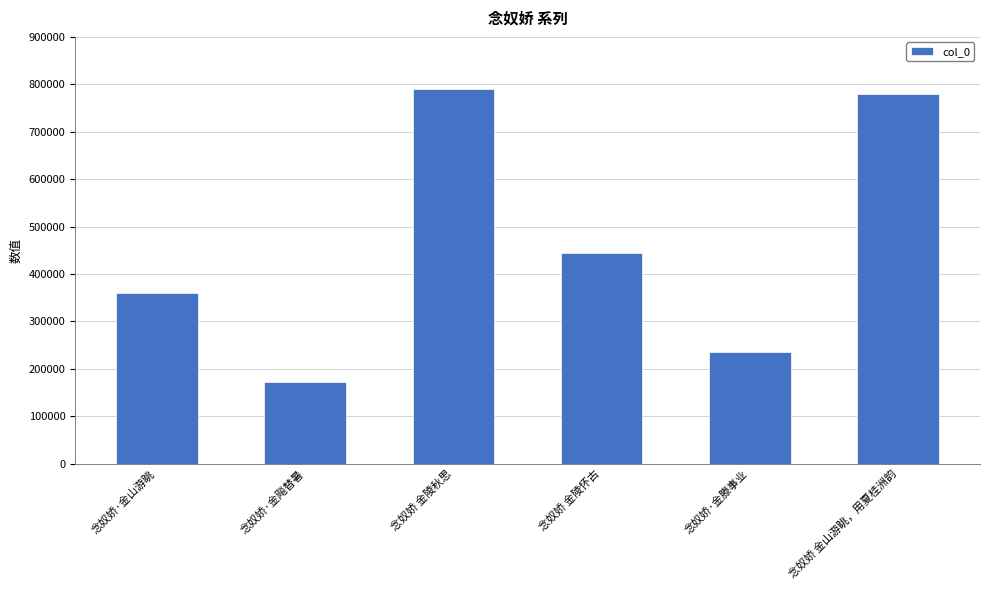

What is the difference between the second highest and minimum values?

606990